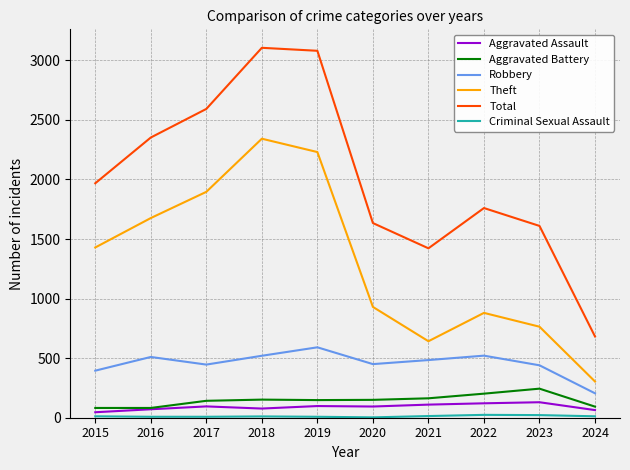

Is this an area chart (filled region under the line)?

No